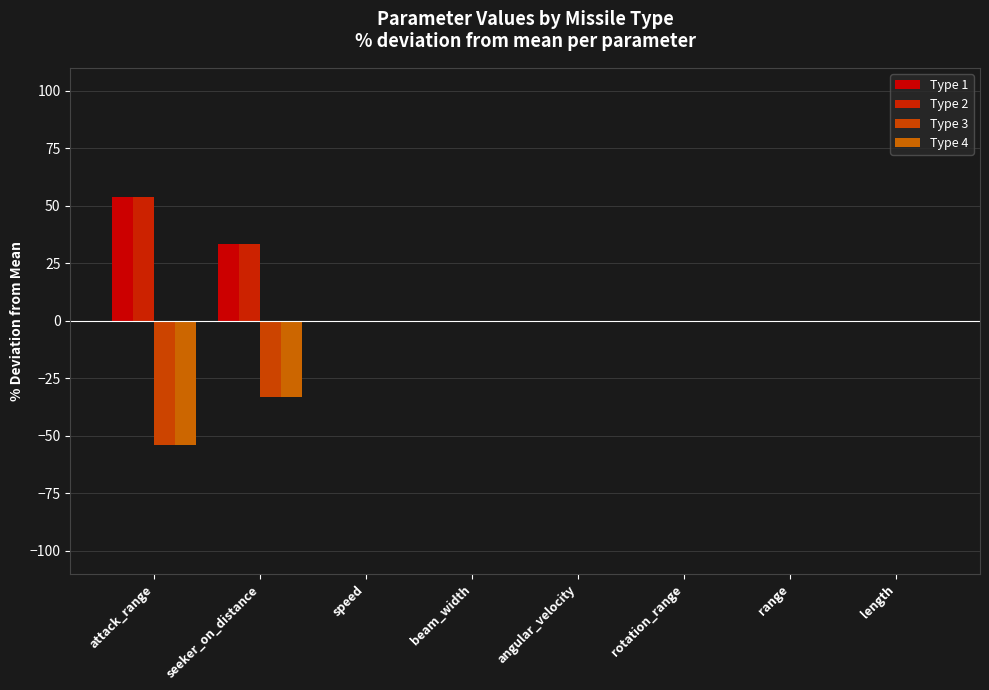

Which series has the largest total across all categories?

Type 1